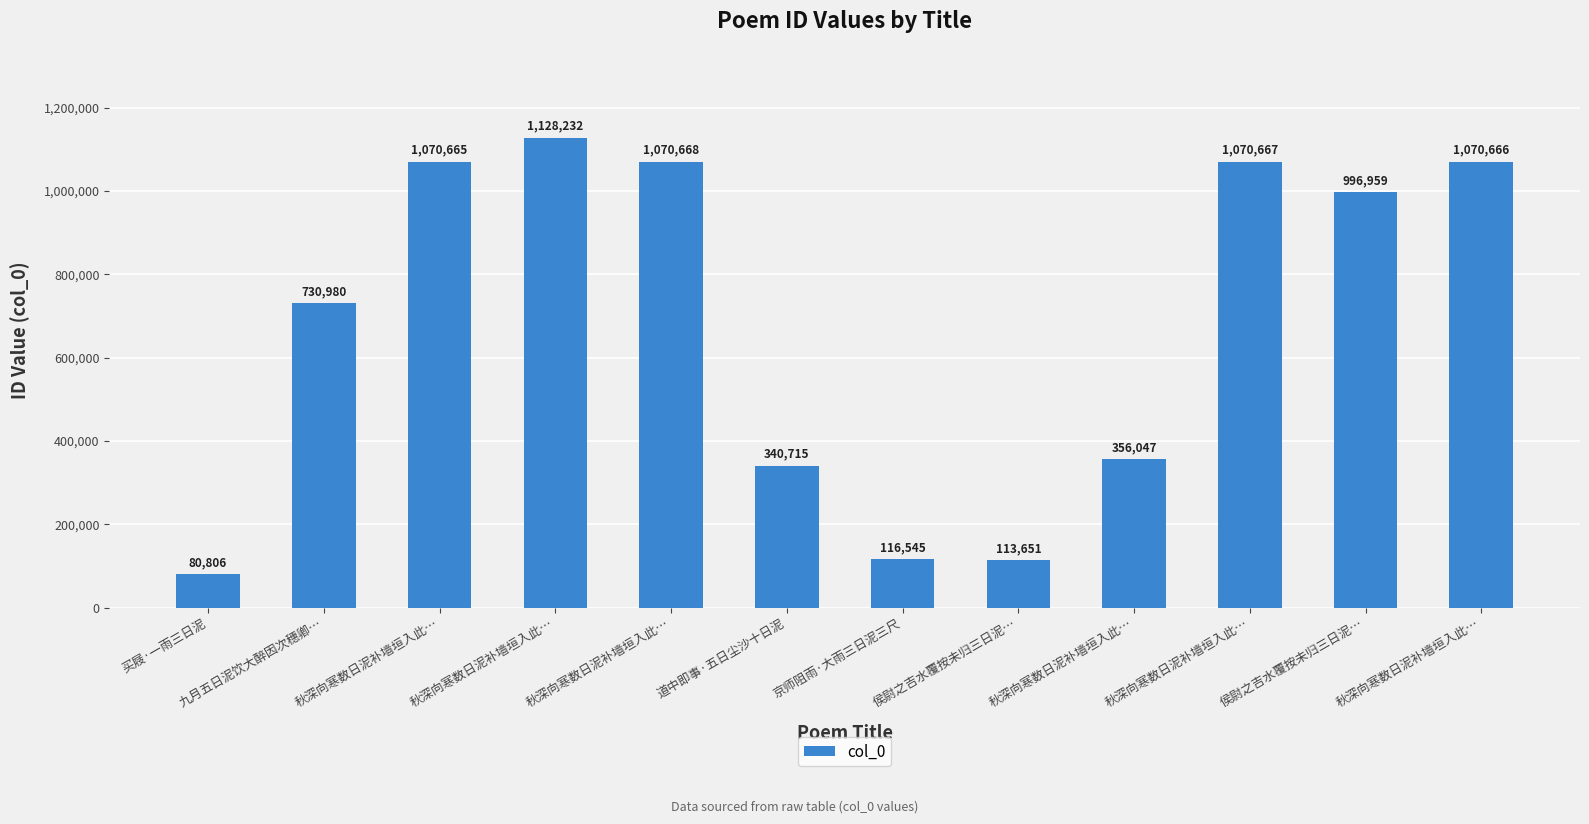

What is the sum of all values?

8146601